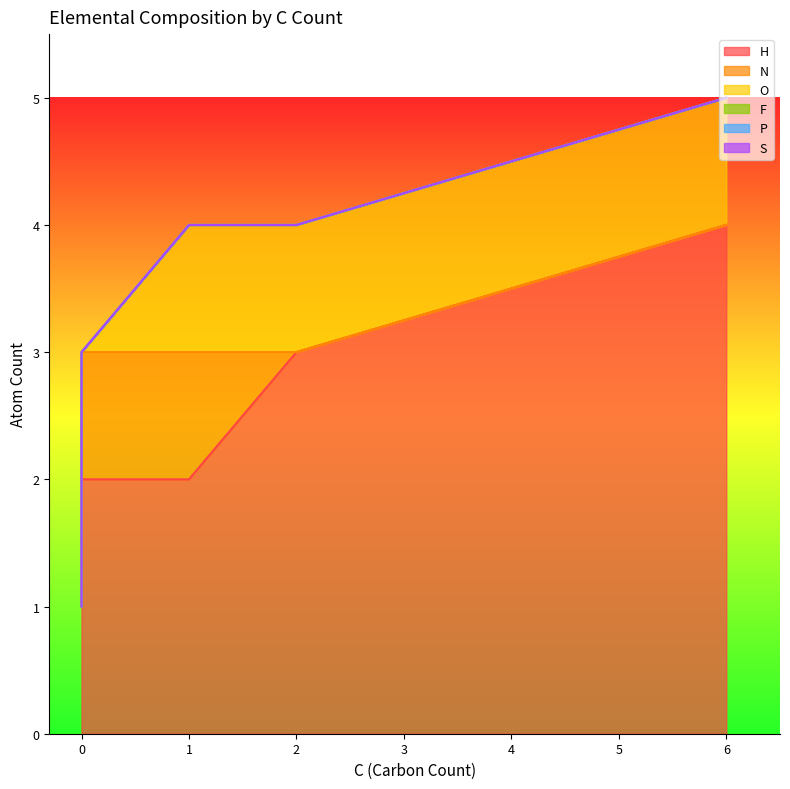

True or false: P and O intersect in this chart.

False